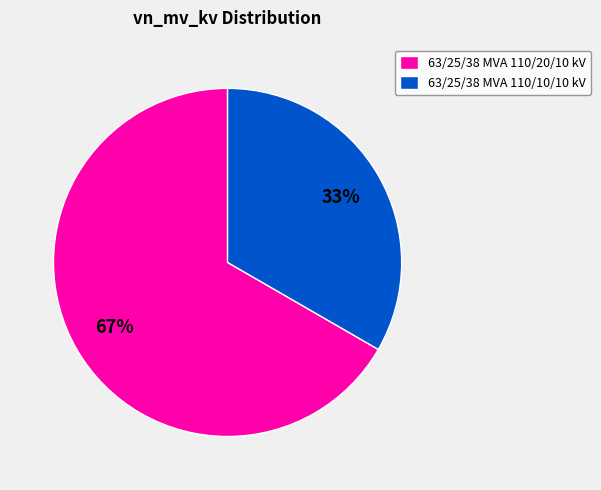

Is it true that 63/25/38 MVA 110/10/10 kV is 33% of the pie?

True